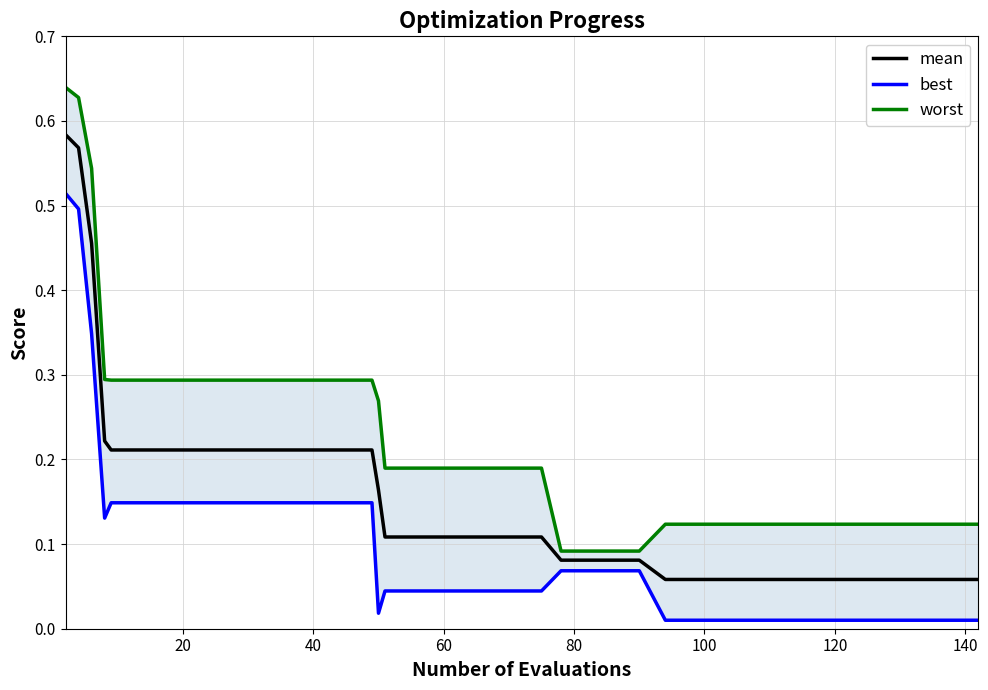

True or false: worst has more than 2 points higher than both neighbors.

False